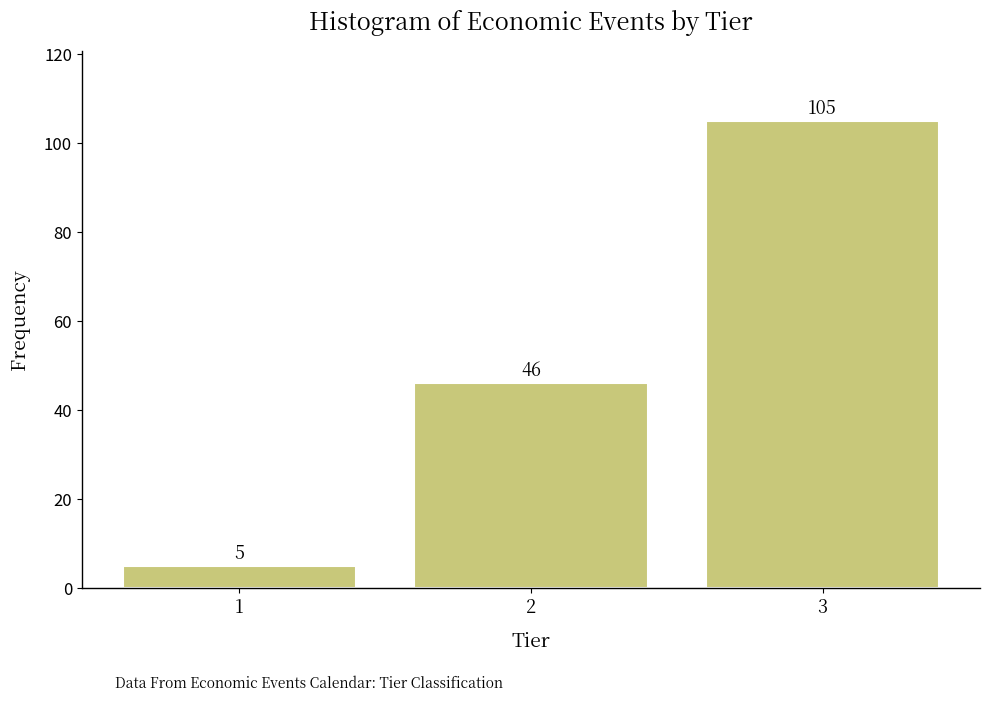

Reading left to right, extract all data points from this chart.

5	46	105